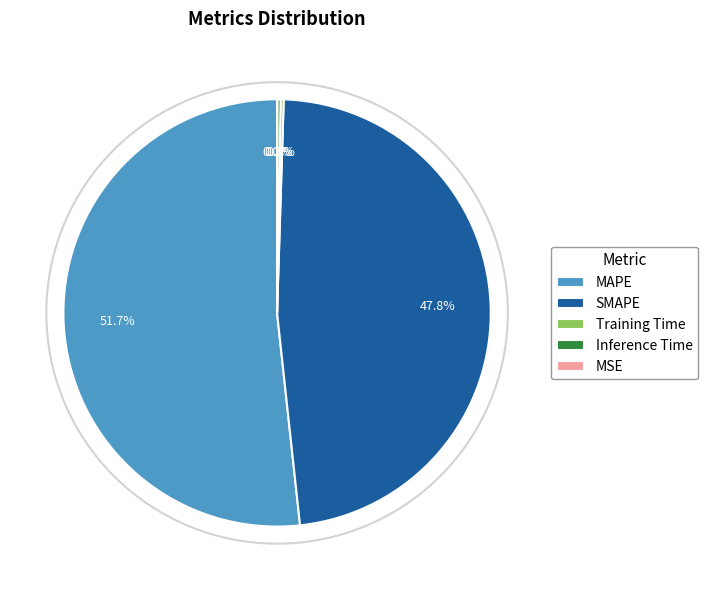

Which has a higher value, MAPE or SMAPE?

MAPE